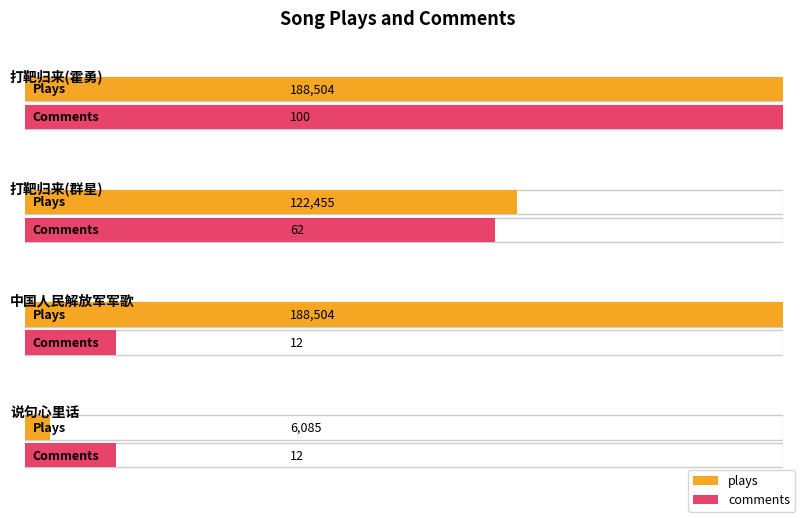

At which label is comments closest to 56?

打靶归来(群星)